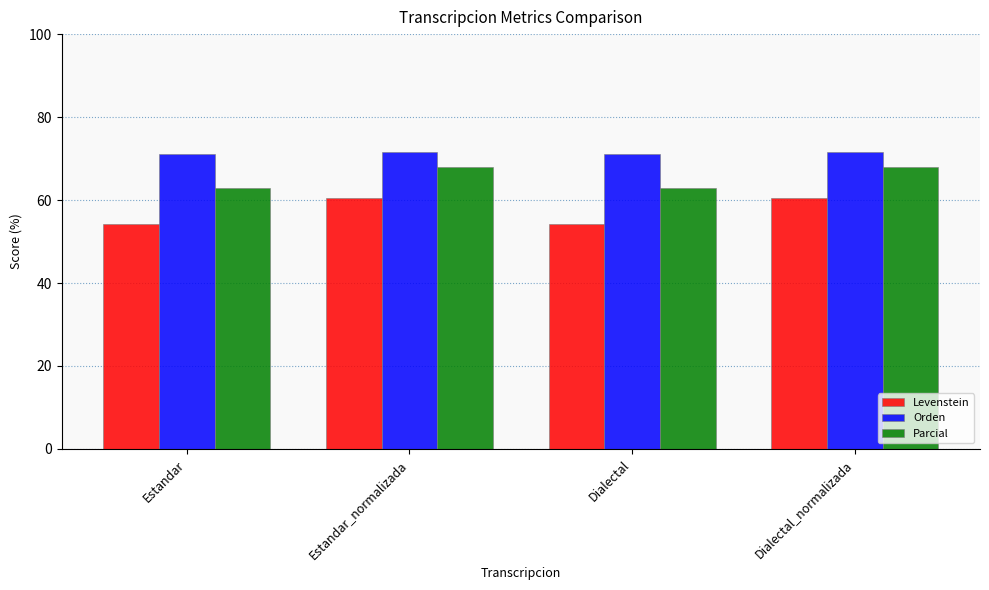

True or false: Levenstein has a value of 12.6 at Estandar.

False